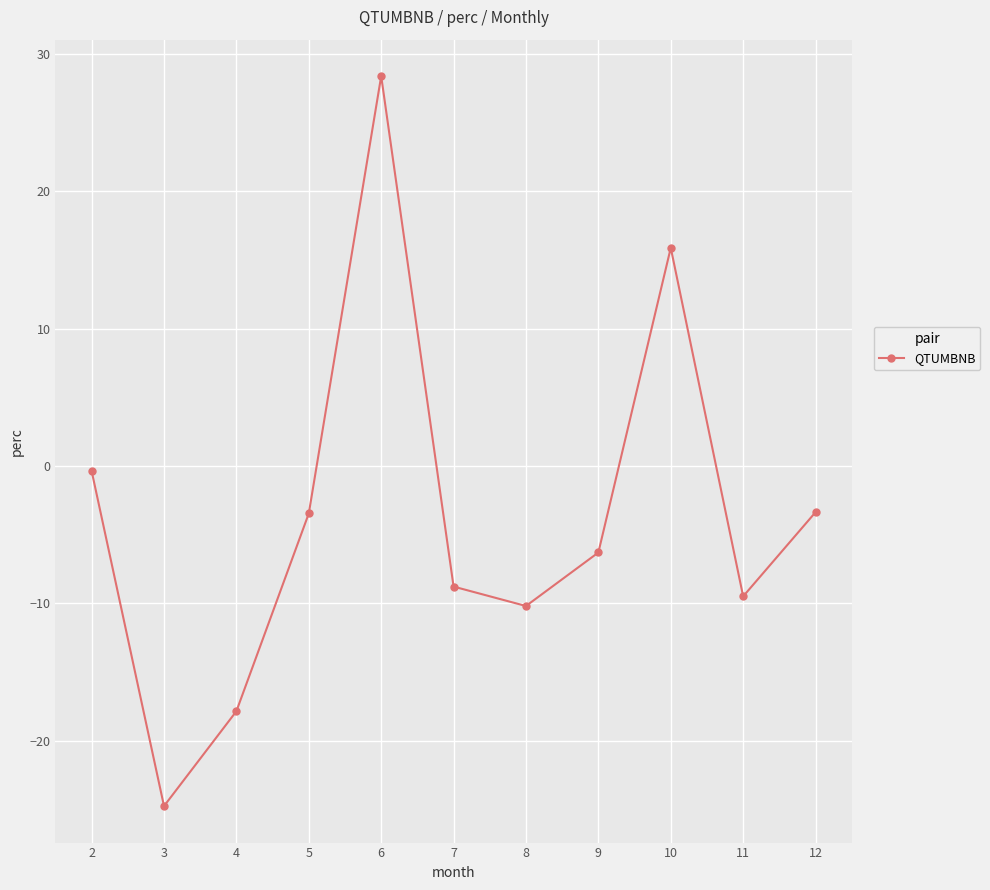

Does the chart display data point markers on the line(s)?

Yes